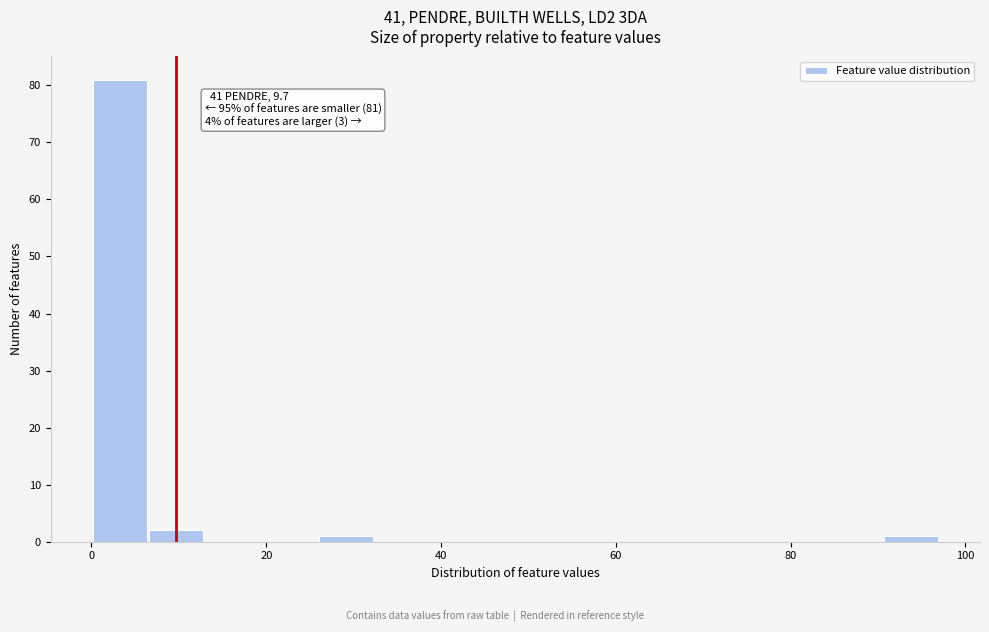

Around what value on the x-axis is the tallest bar? Give the approximate position of its centre, as read against the axis.

4